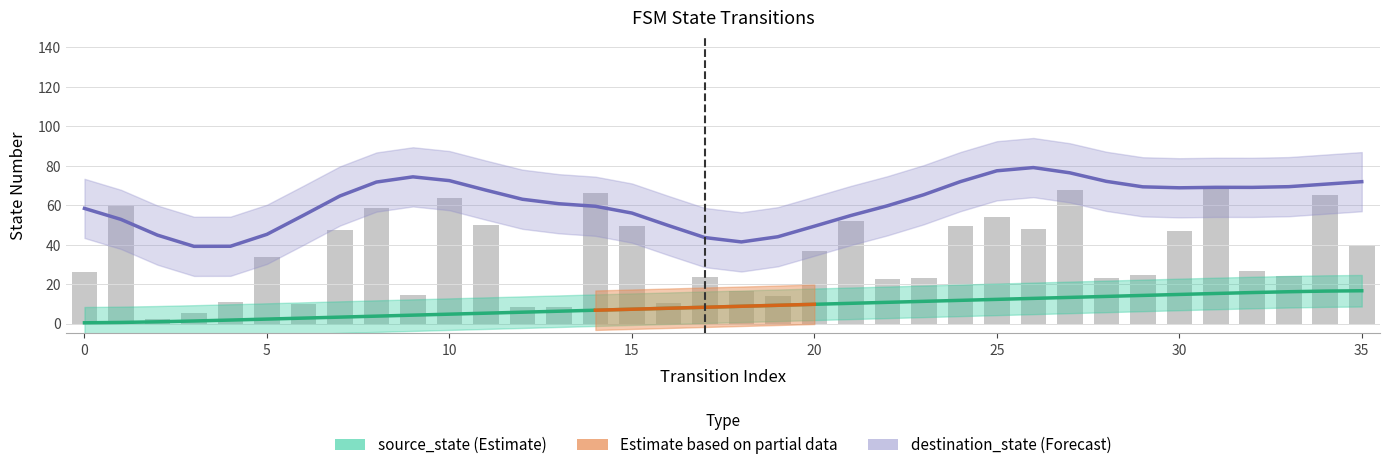

What is the spread (max minus min) of values at 28?

9.3